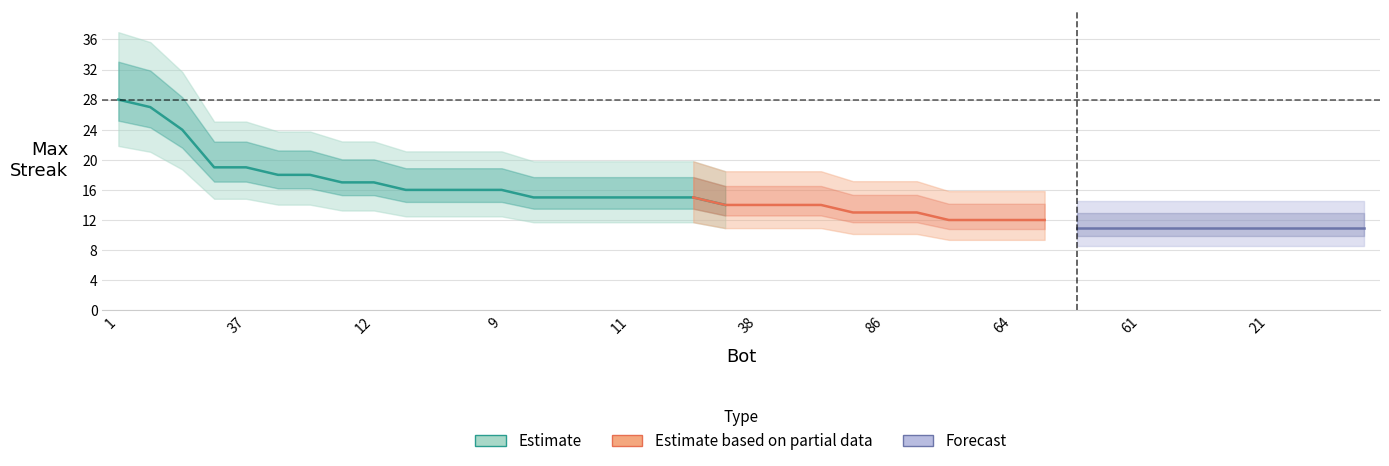

Rank the categories by value from lowest to highest.

95, 69, 61, 53, 32, 23, 21, 19, 5, 4, 82, 73, 64, 39, 89, 86, 7, 68, 38, 33, 13, 85, 26, 14, 11, 2, 0, 91, 78, 48, 9, 75, 12, 71, 44, 43, 37, 27, 24, 1